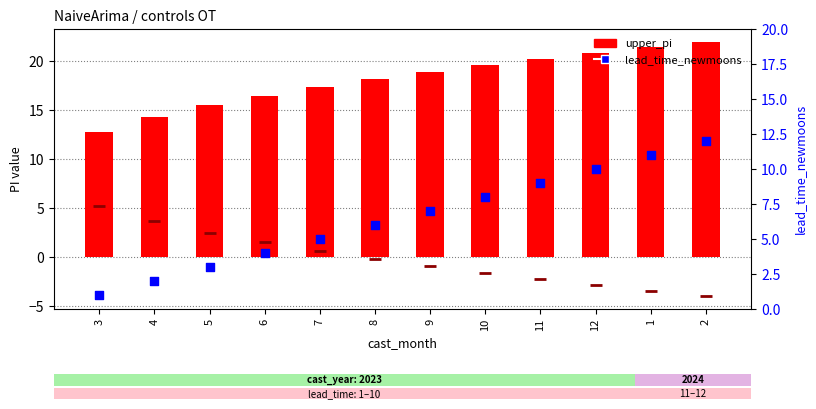

Which series contains the lowest Y value?

lead_time_newmoons